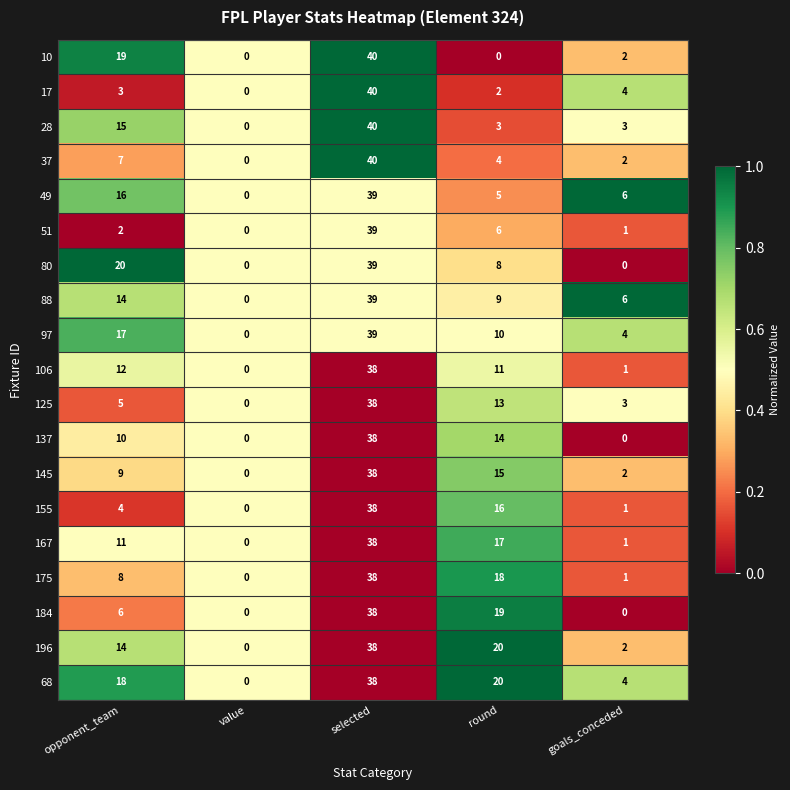

The 28 series shows 12 at selected. True or false?

False